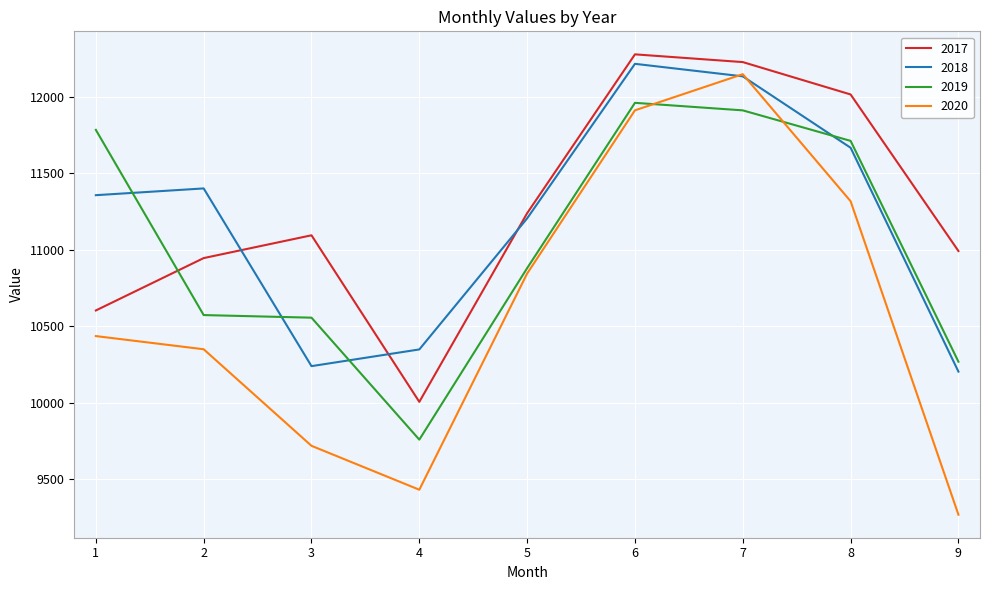

List the series in order of their peak value, lowest first.

2019, 2020, 2018, 2017